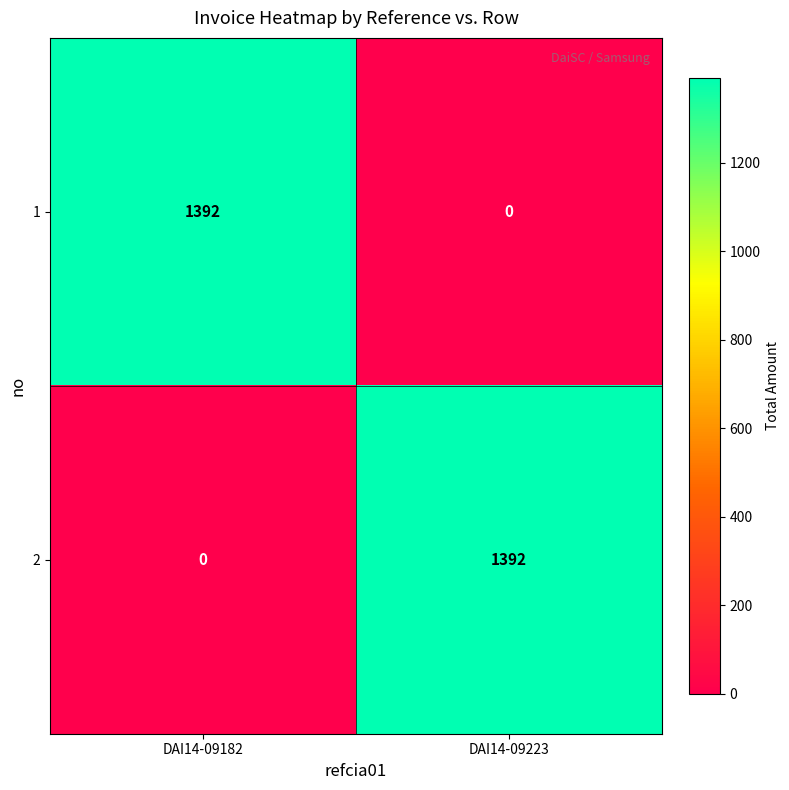

Reading left to right, what are all the values shown in this chart?

1: 1392	0
2: 0	1392